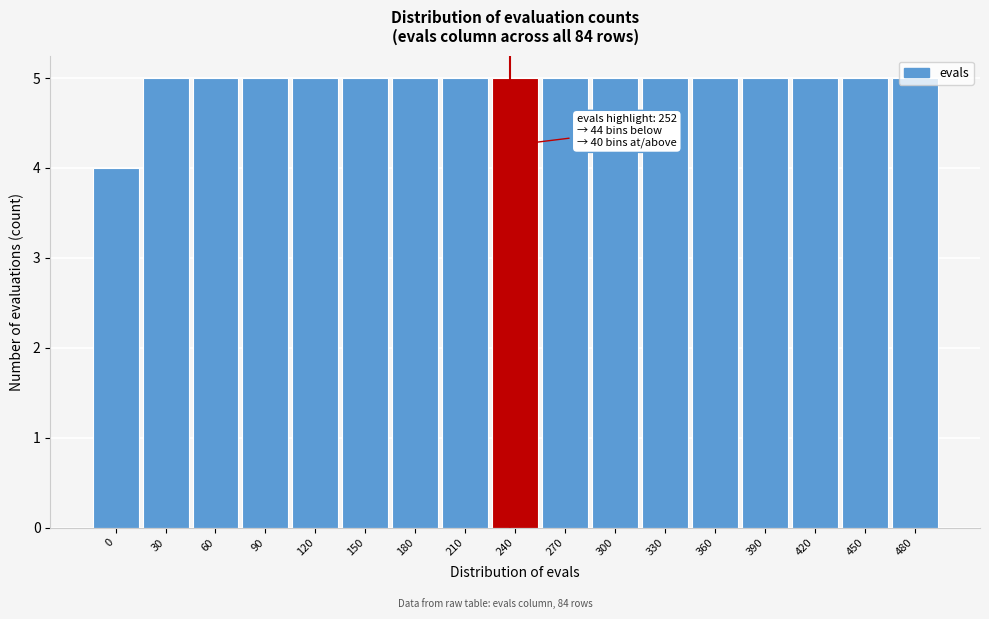

Approximately how many times larger is the value at 120 compared to 90?

1.0